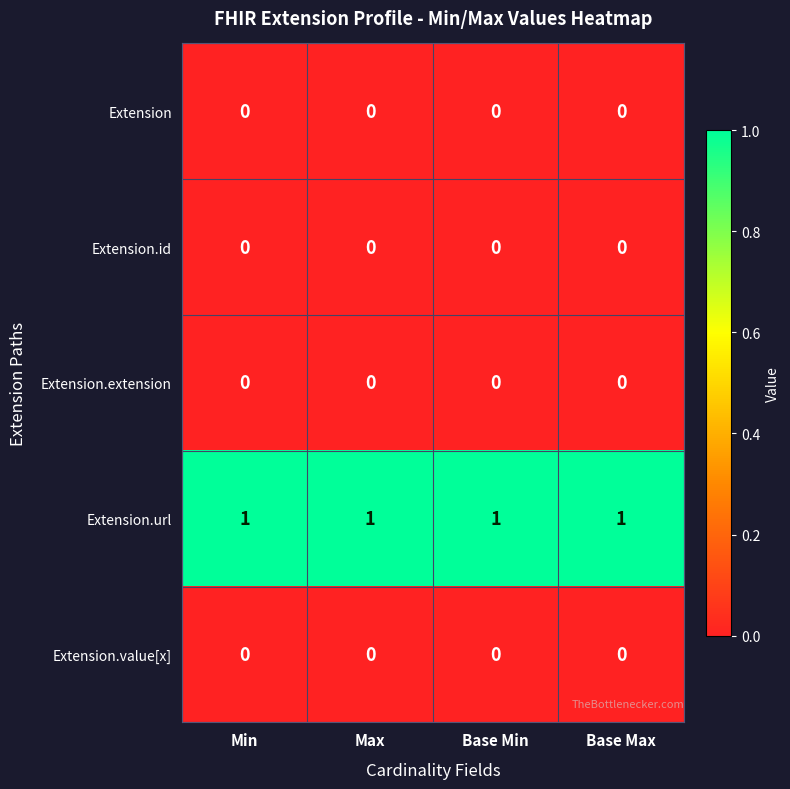

What is the sum of all Extension.url values?

4